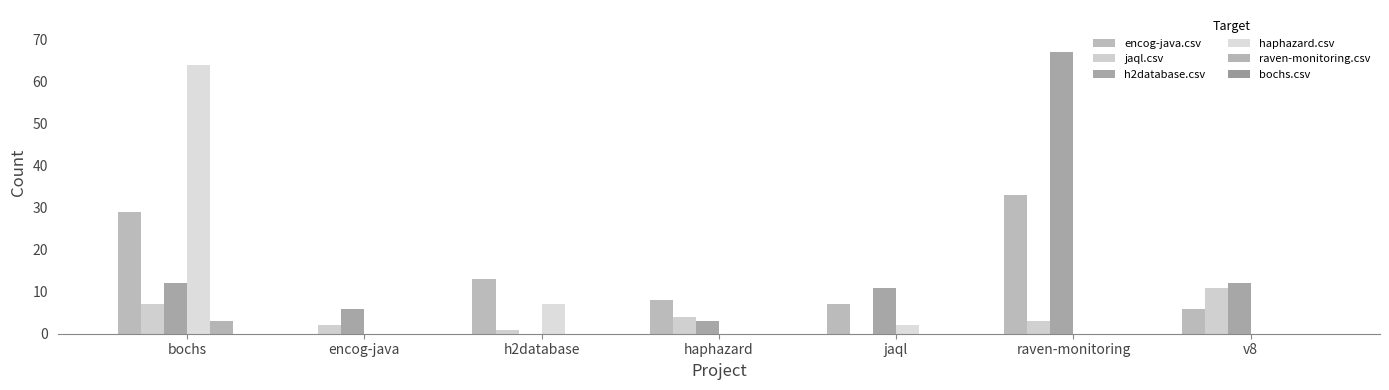

What is the sum of all haphazard.csv values?

73